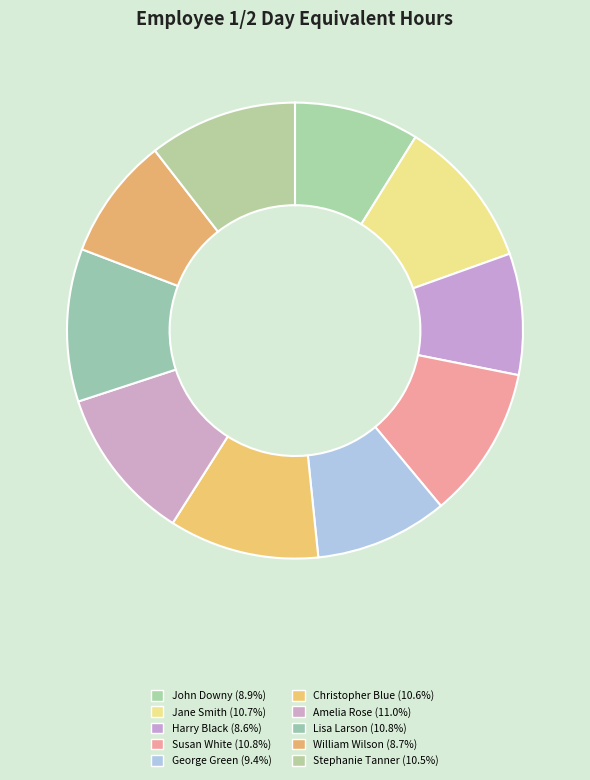

Count the number of slices in the pie.

10